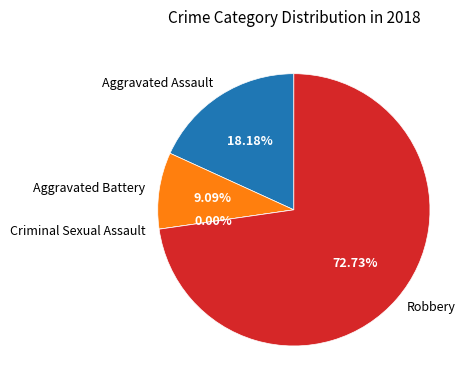

How many slices are in this pie chart?

4